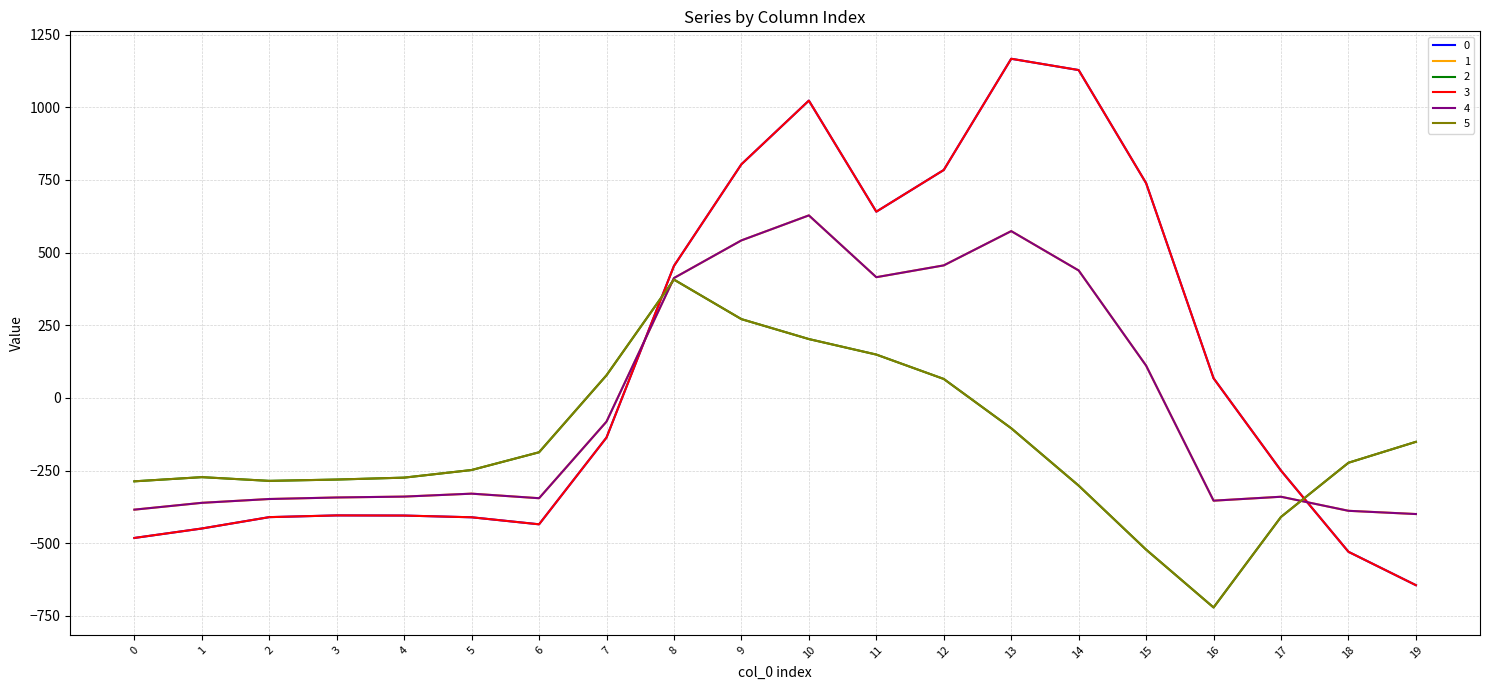

Is this an area chart (filled region under the line)?

No